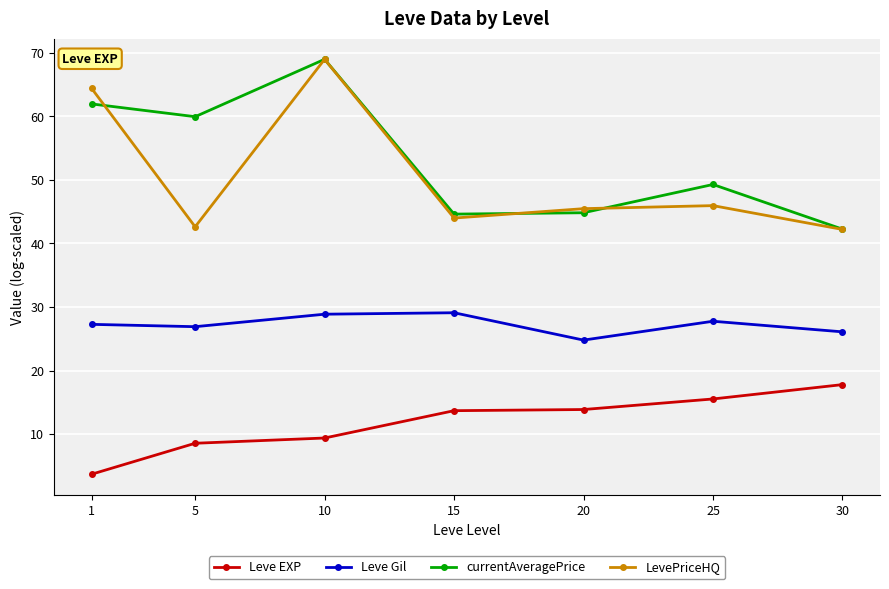

What is the value of the LevePriceHQ point at the 2nd from the left?

42.6